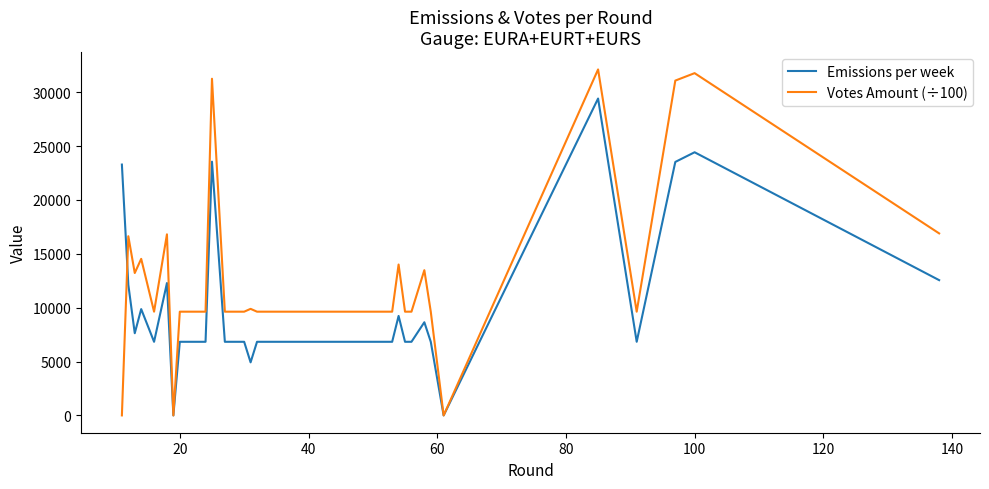

What is the difference between the second highest and minimum values in the Votes Amount (÷100) series?

31763.5